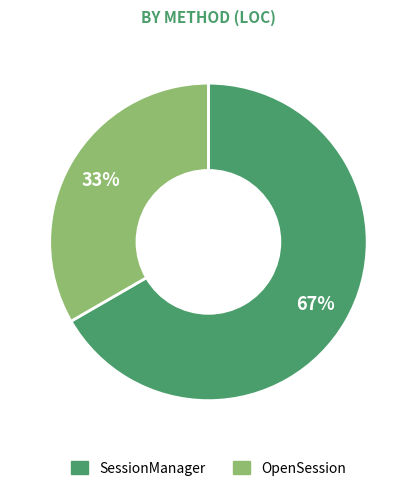

Rank the categories by value from highest to lowest.

SessionManager, OpenSession